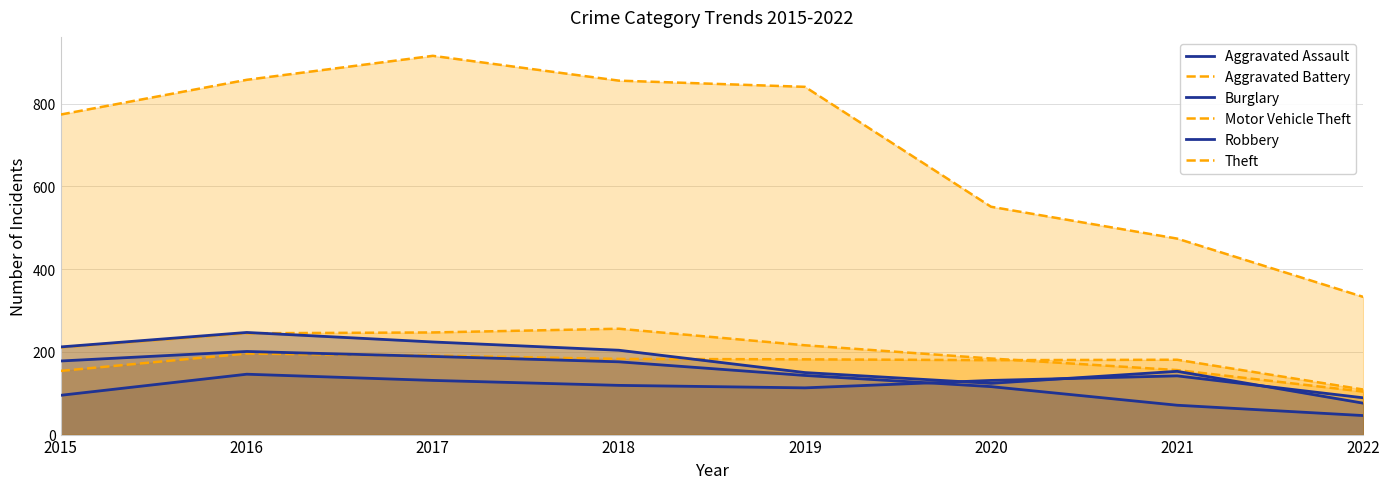

At 2016, list the series in order from smallest to largest.

Aggravated Assault, Aggravated Battery, Burglary, Motor Vehicle Theft, Robbery, Theft